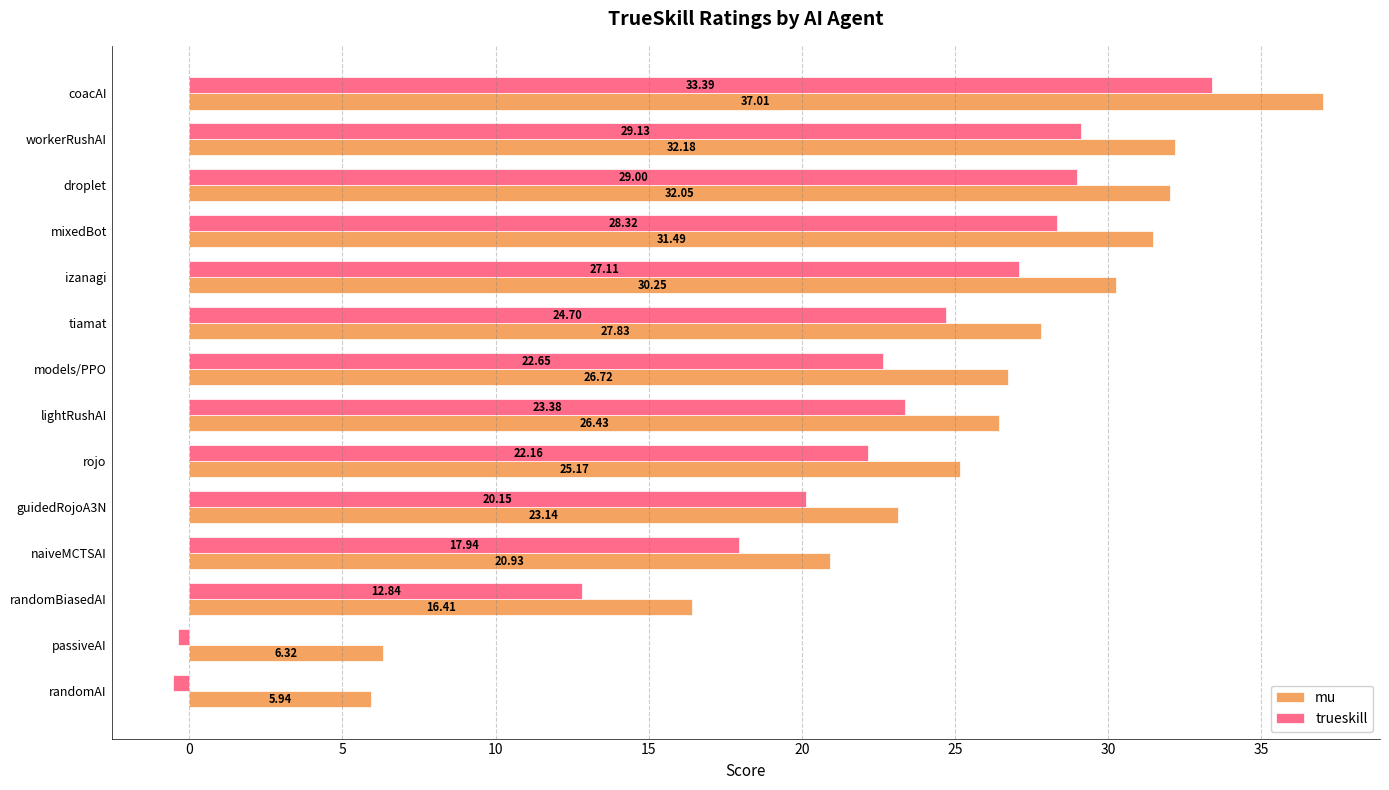

Which series changed the most between guidedRojoA3N and passiveAI?

trueskill